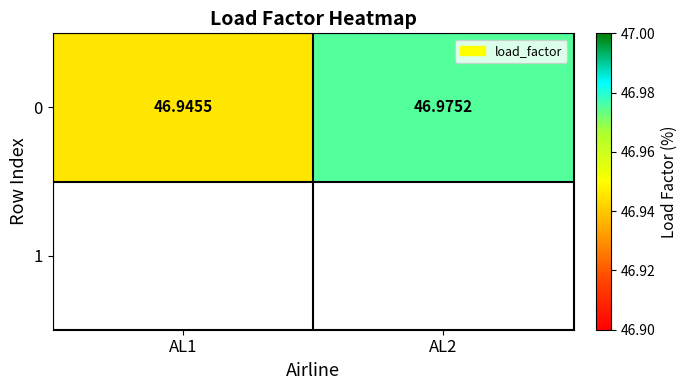

Is it true that the value at AL2 is 47.0?

True